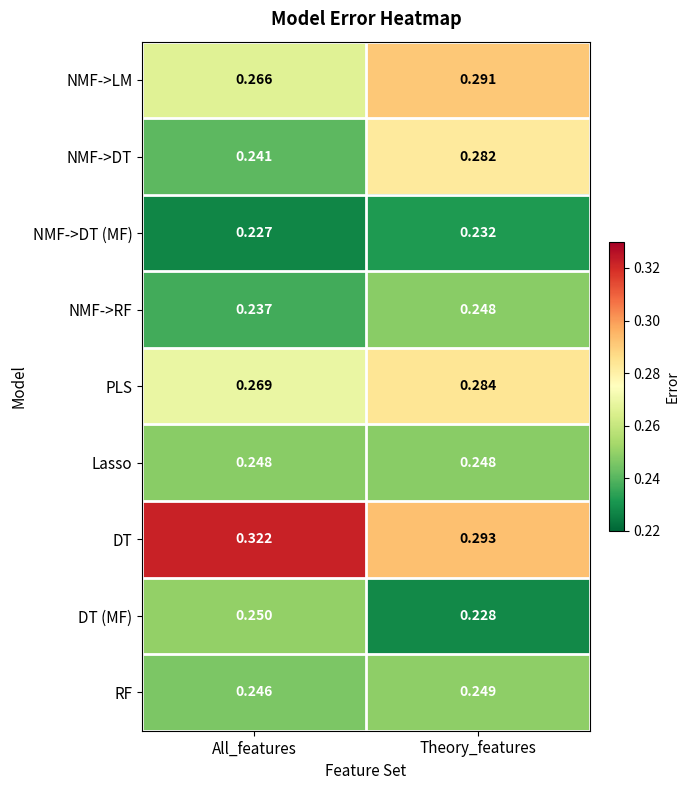

Which label corresponds to the smallest value in the chart?

All_features